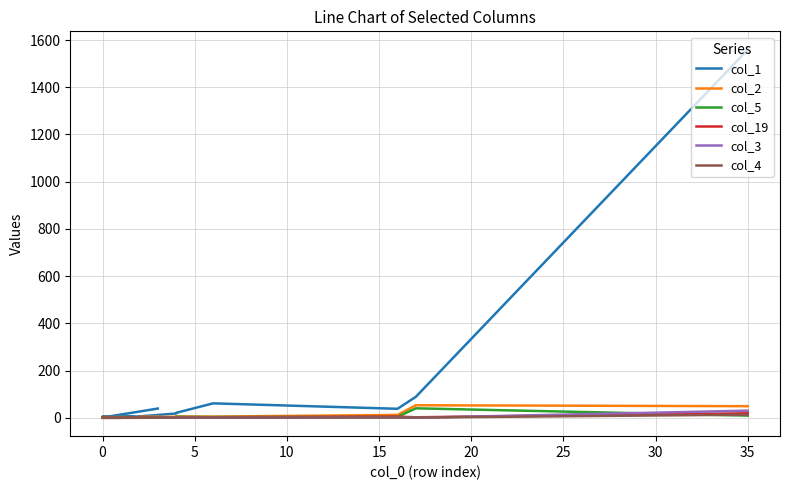

True or false: col_1 has more than 1 interior local peaks.

True